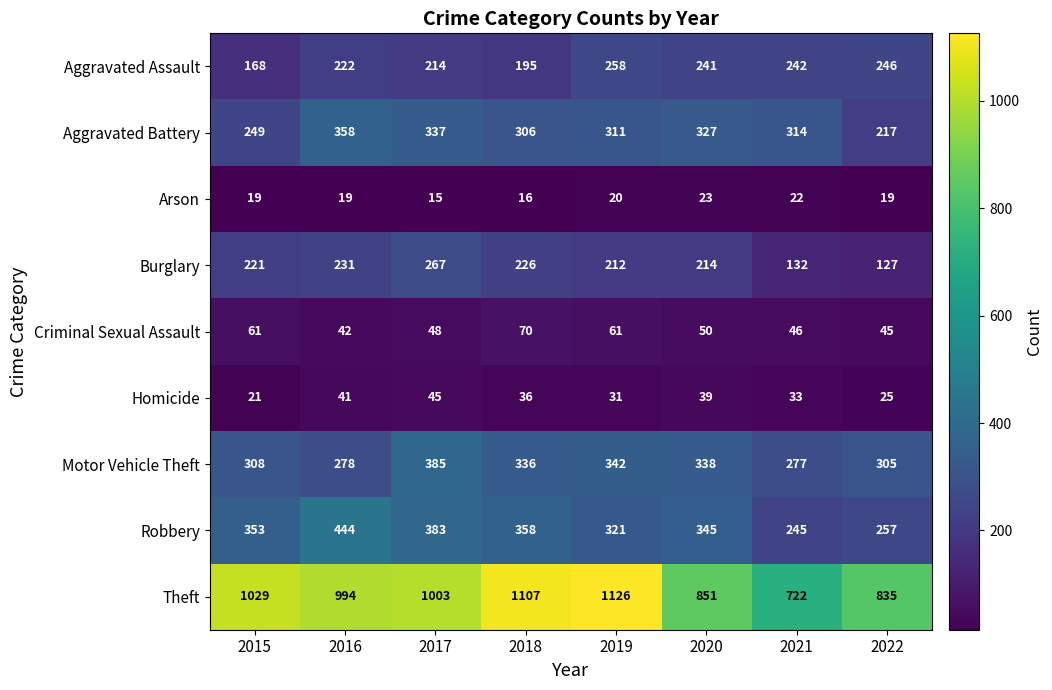

What is the sum of all Aggravated Assault values?

1786